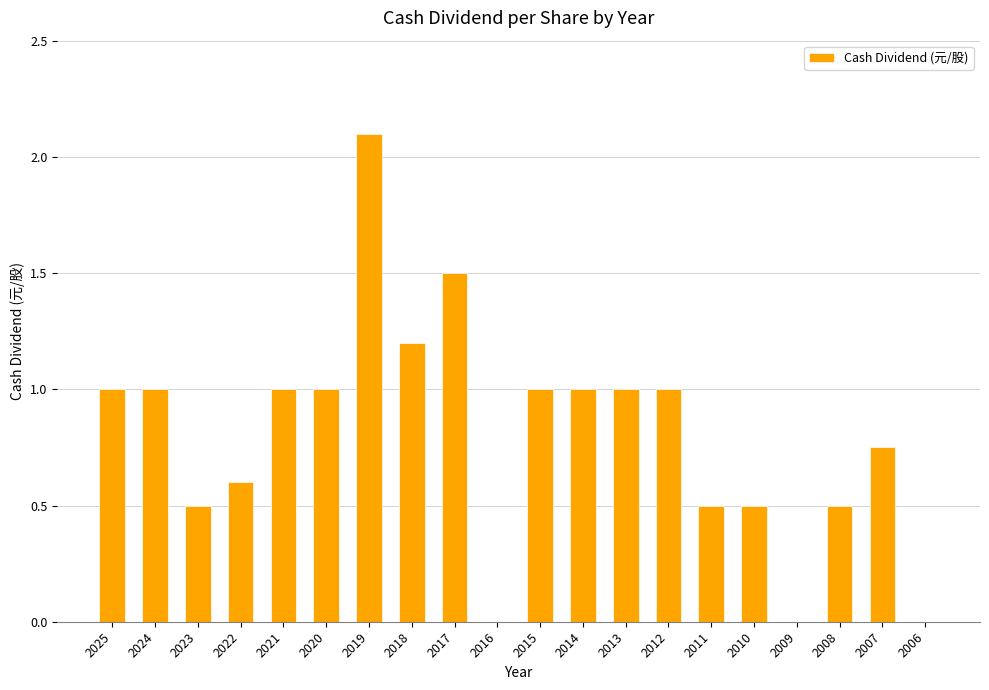

Between 2011 and 2018, which is larger?

2018